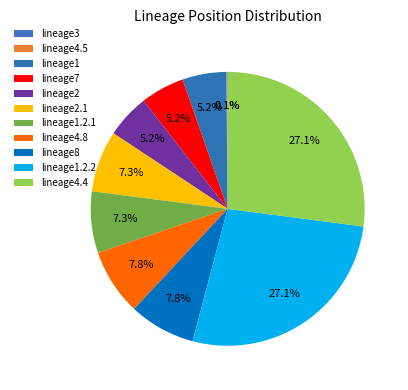

Approximately how many times larger is the value at lineage1 compared to lineage4.8?

0.7